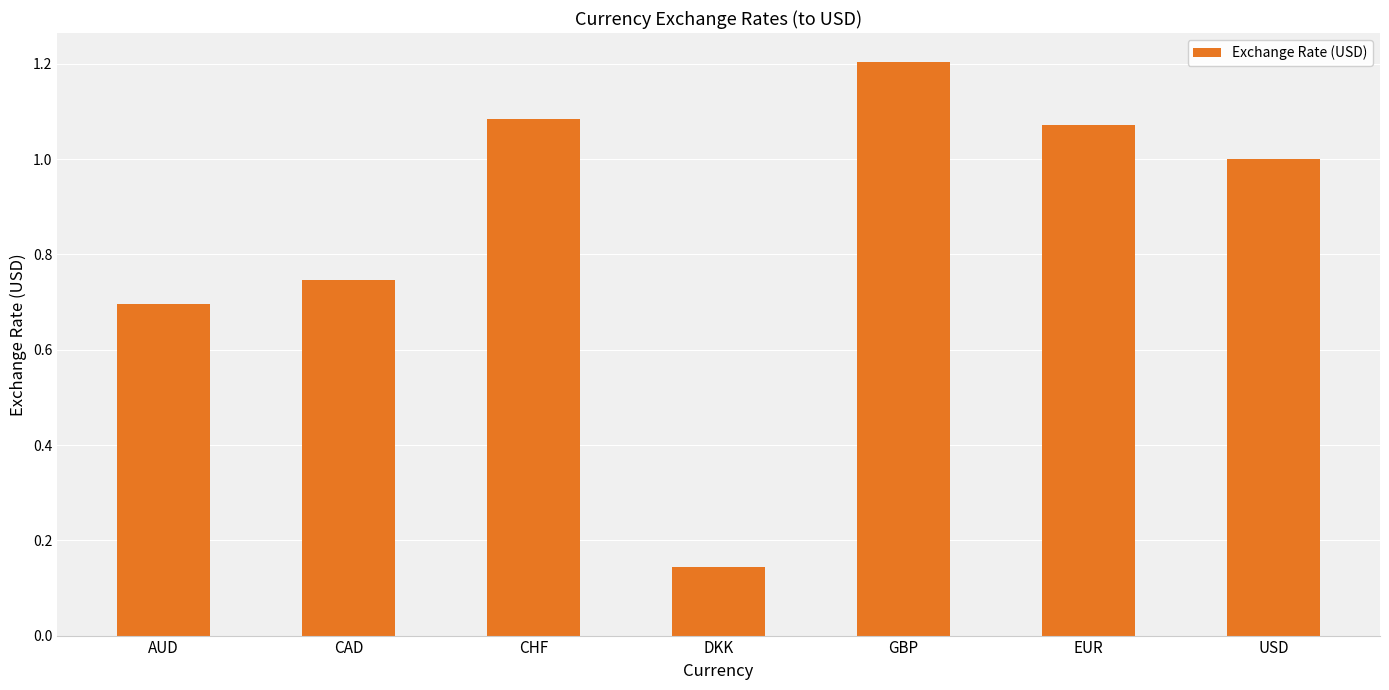

At which label is the value closest to 0?

DKK